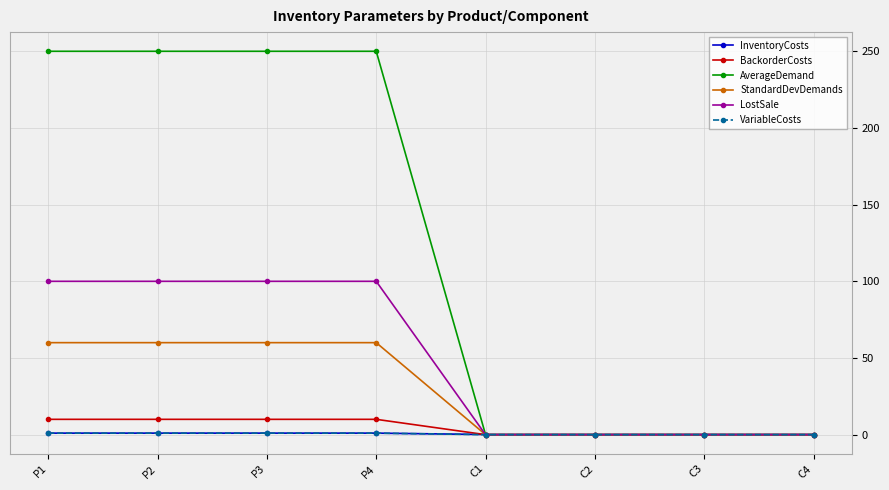

Which series has the largest total across all categories?

AverageDemand